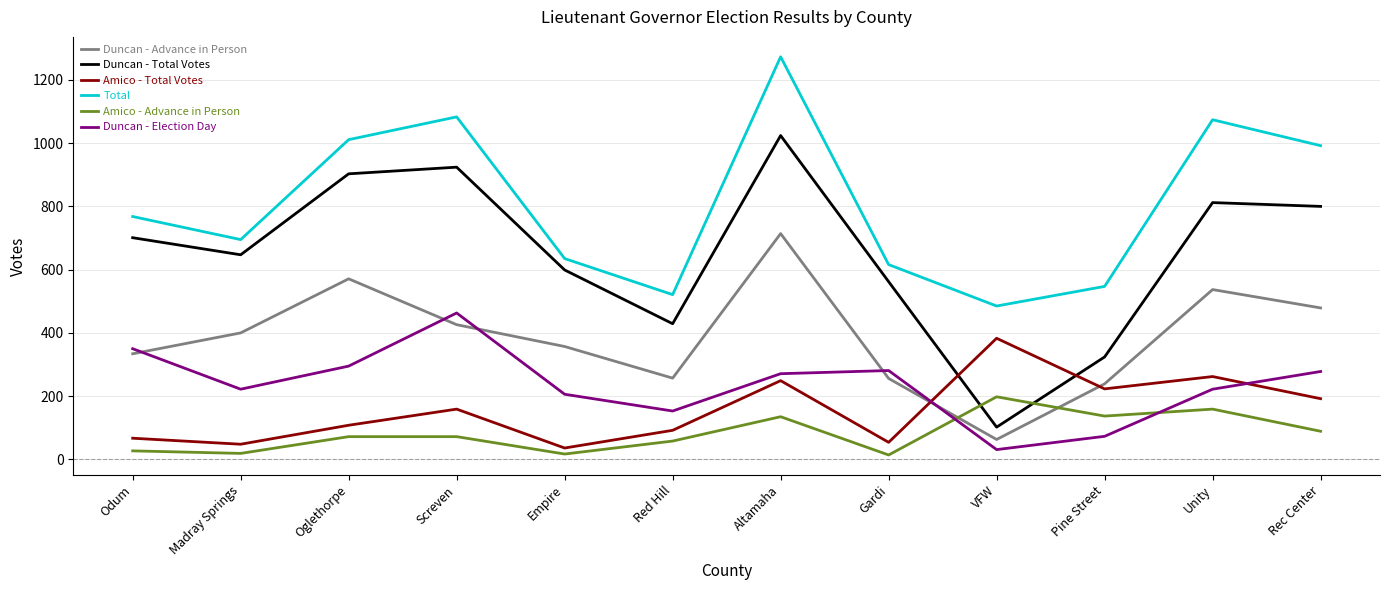

What is the difference between the maximum and minimum values in the Duncan - Election Day series?

432